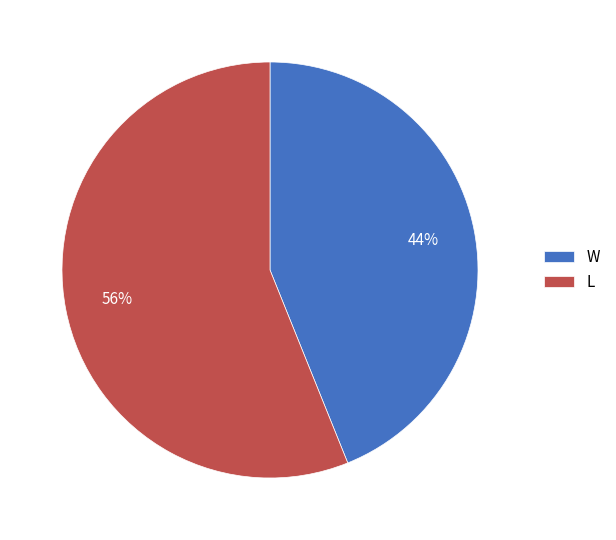

Approximately how many times larger is the value at L compared to W?

1.3